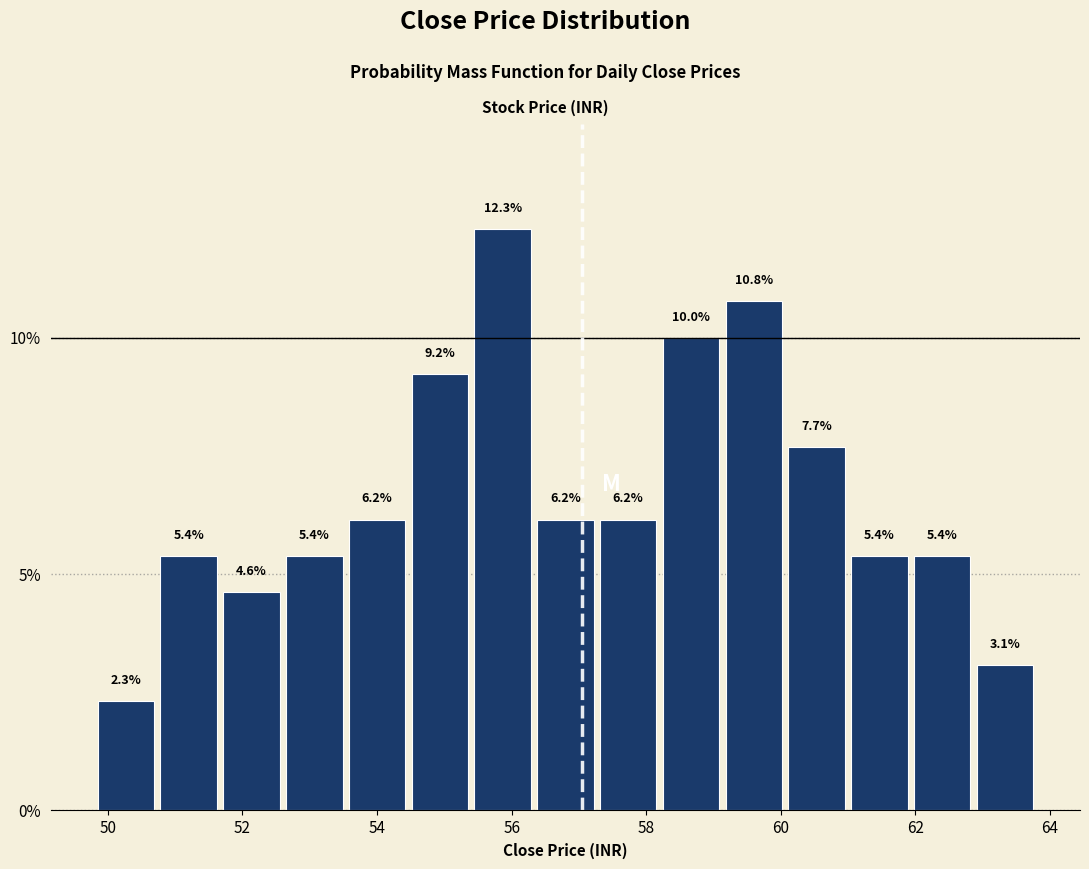

What is the height of the bar covering 53.6 to 54.4 on the x-axis? The bar edges are not printed on the chart, so give them approximately, as read against the axis.

6.2